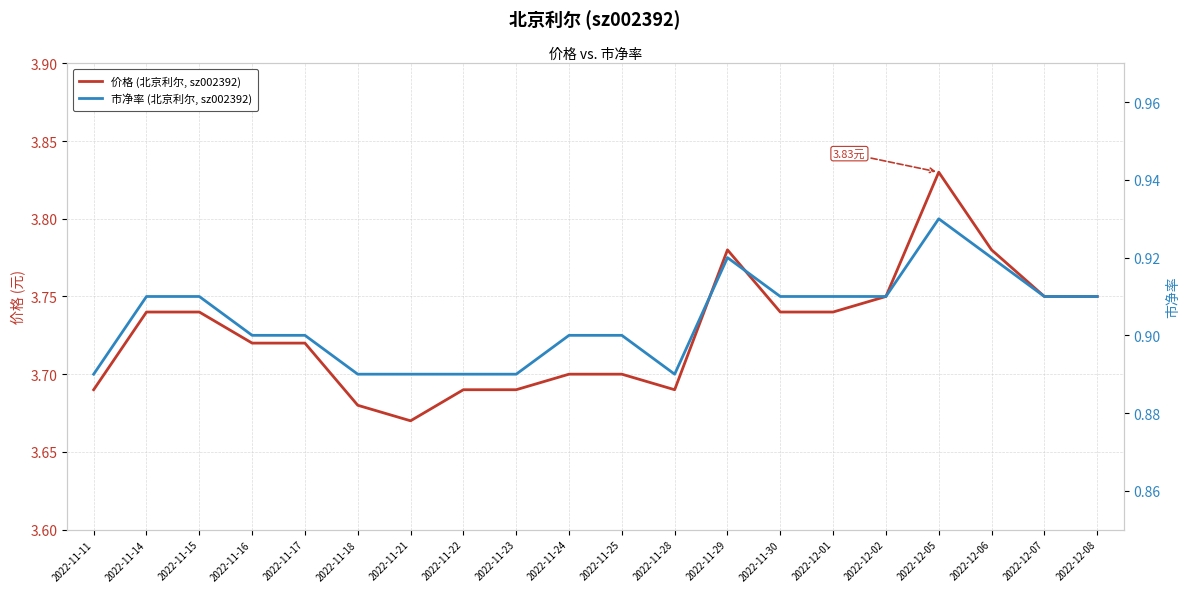

At which category does 市净率 (北京利尔, sz002392) reach its first local peak?

2022-11-29